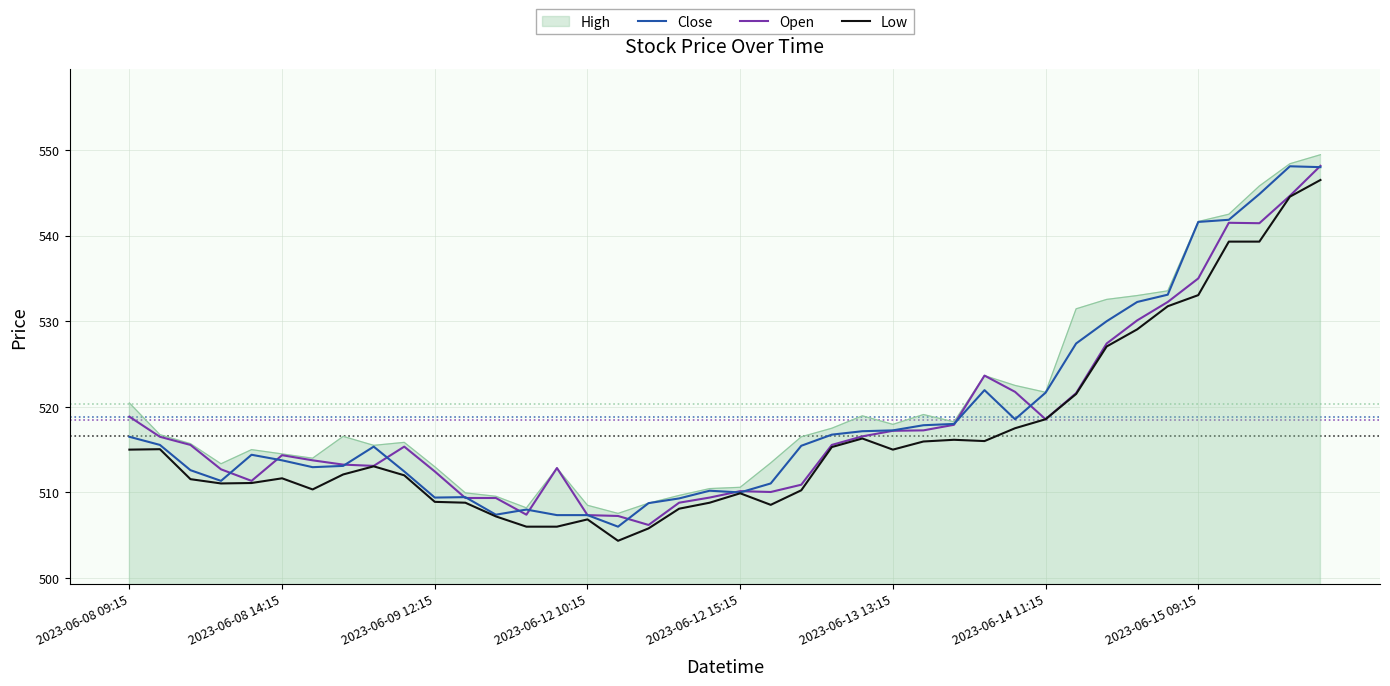

What is the lowest value of the Open series?

506.2